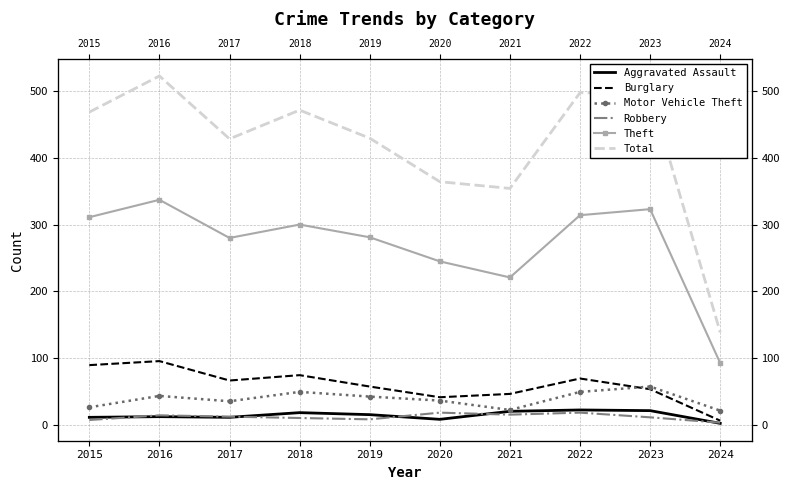

What is the value of the Total point at the 4th from the left?

471